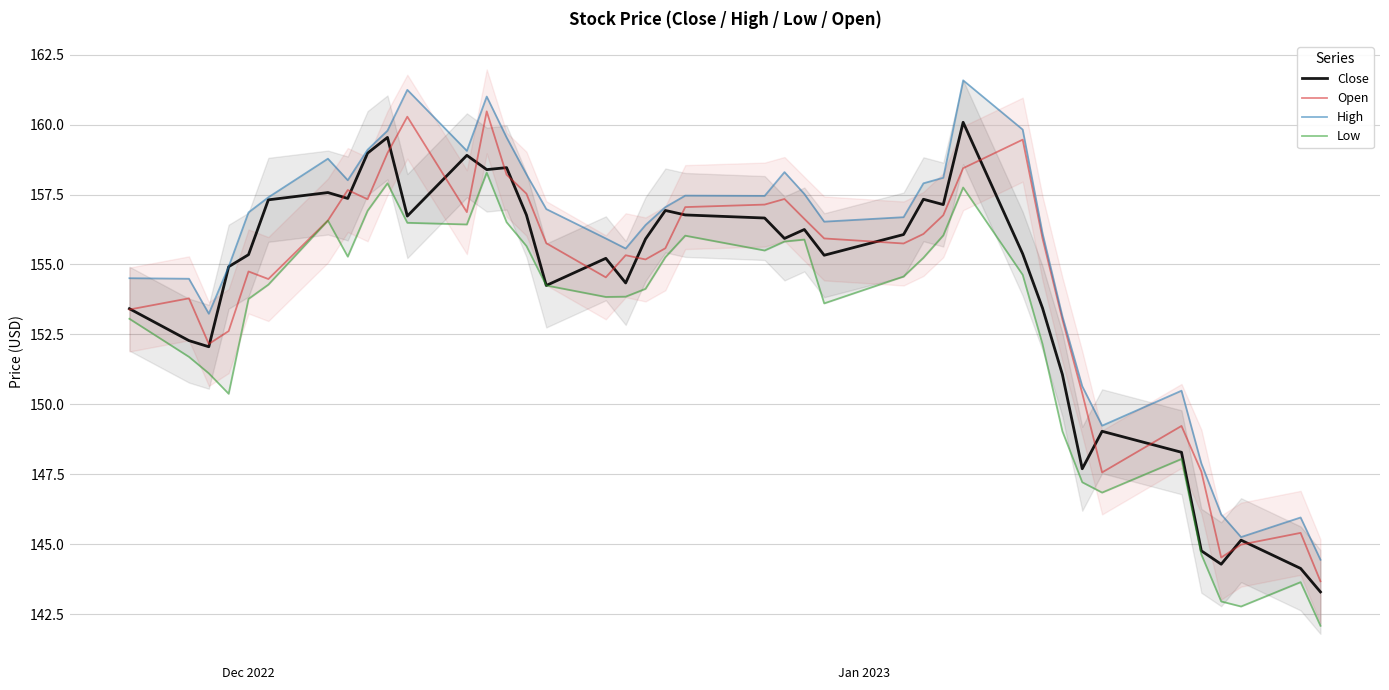

What is the minimum value for Close?

143.3